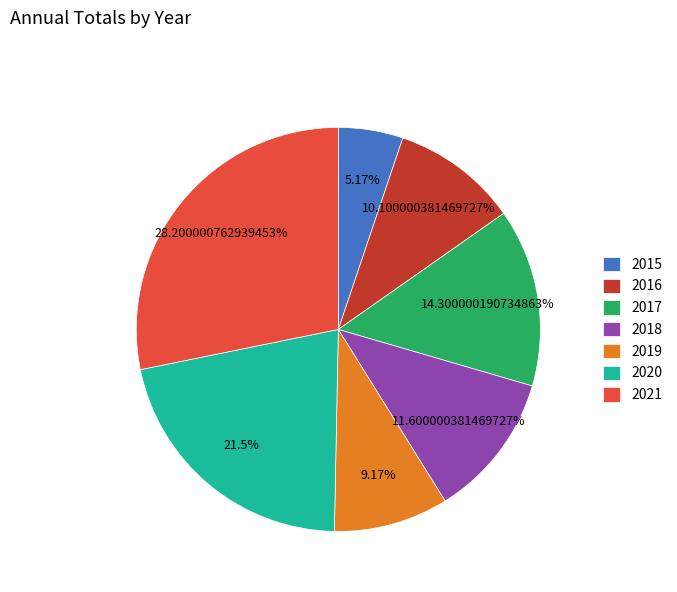

Rank the categories by value from lowest to highest.

2015, 2019, 2016, 2018, 2017, 2020, 2021